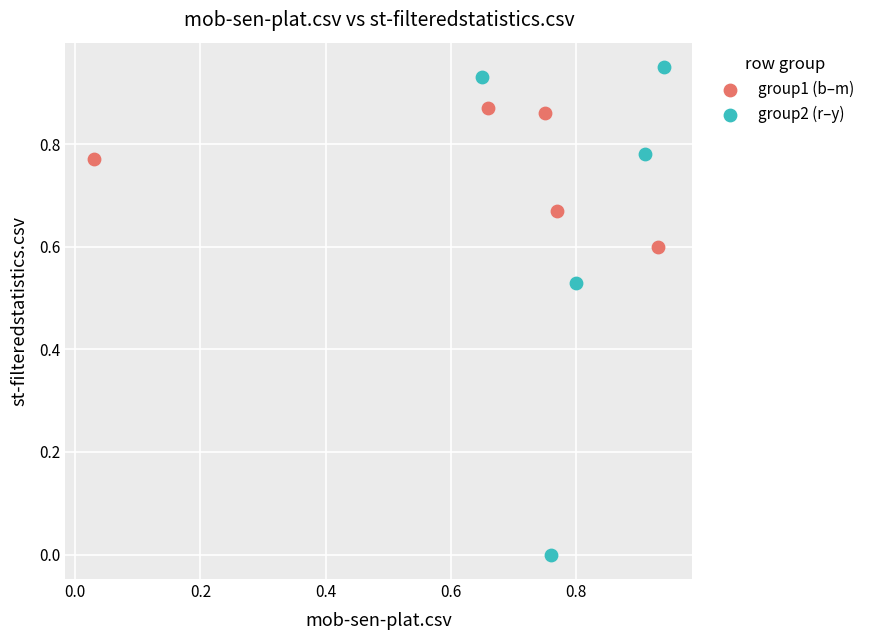

Which series reaches the maximum Y coordinate?

group2 (r–y)